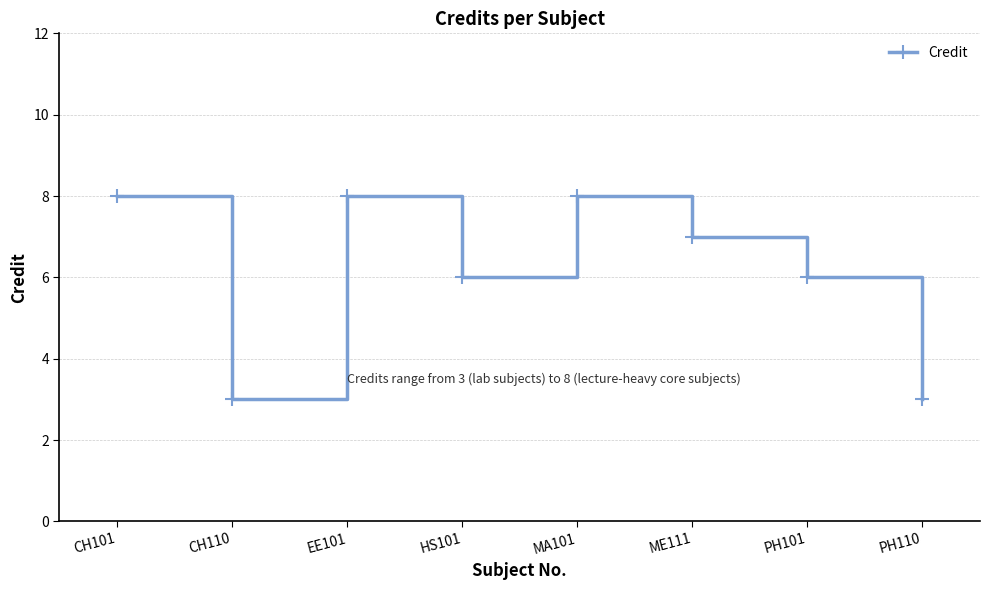

How many points are higher than both their immediate neighbors (excluding endpoints)?

2